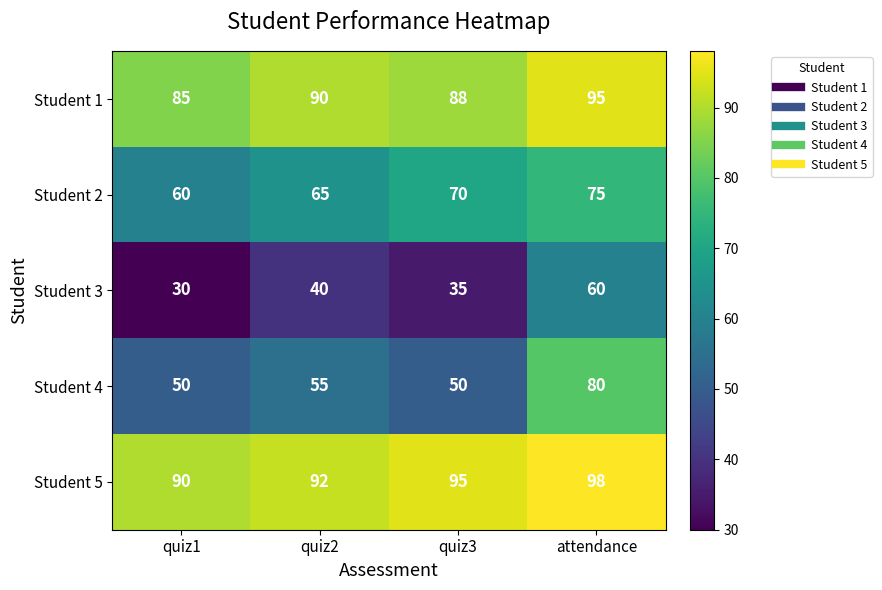

What is the total value across all series at quiz1?

315